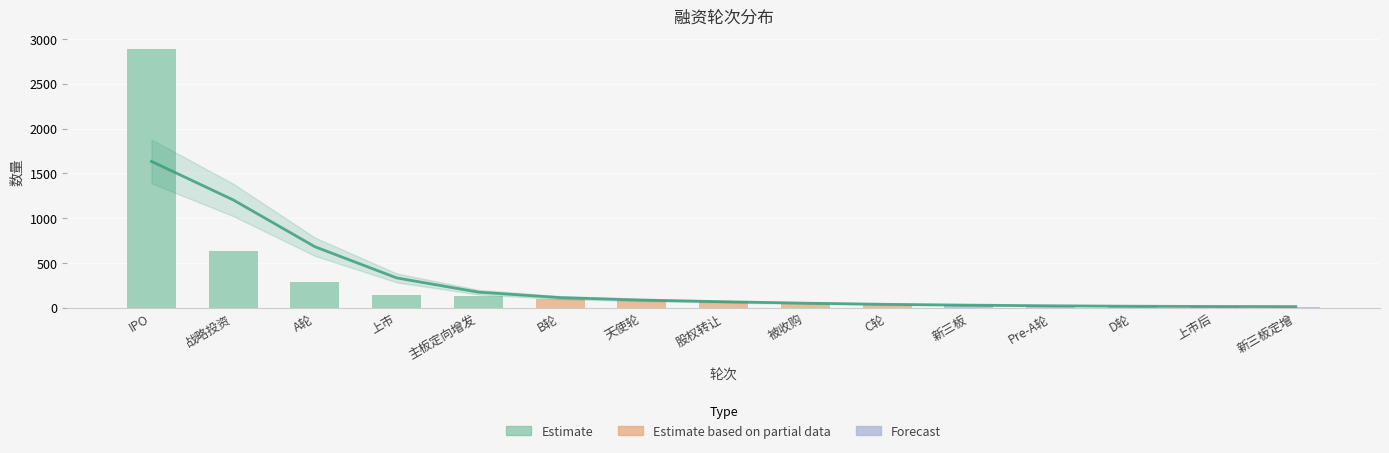

What is the value of the 24th bar from the left?

7